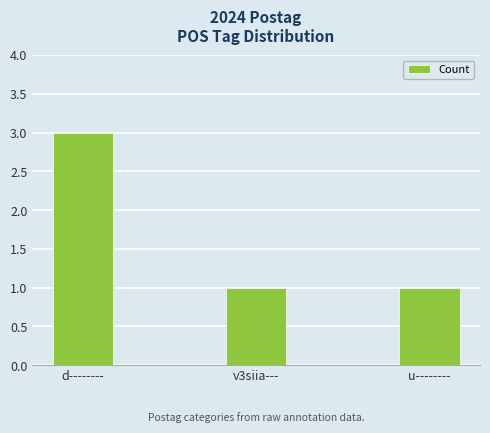

What is the average value?

2